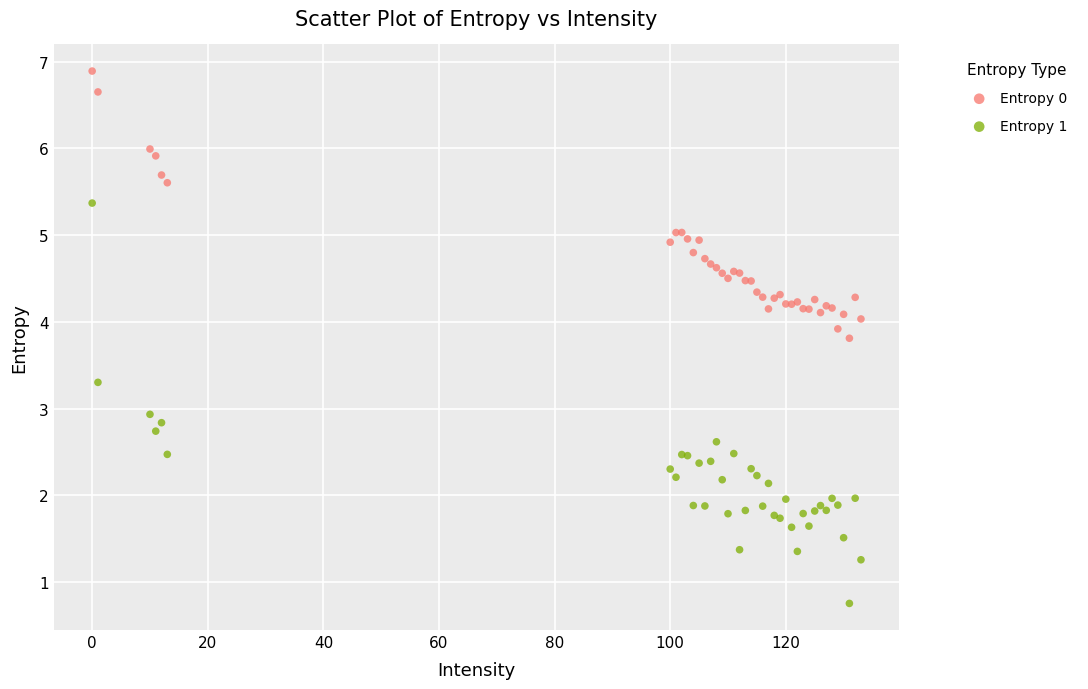

Which series contains the highest Y value?

Entropy 0